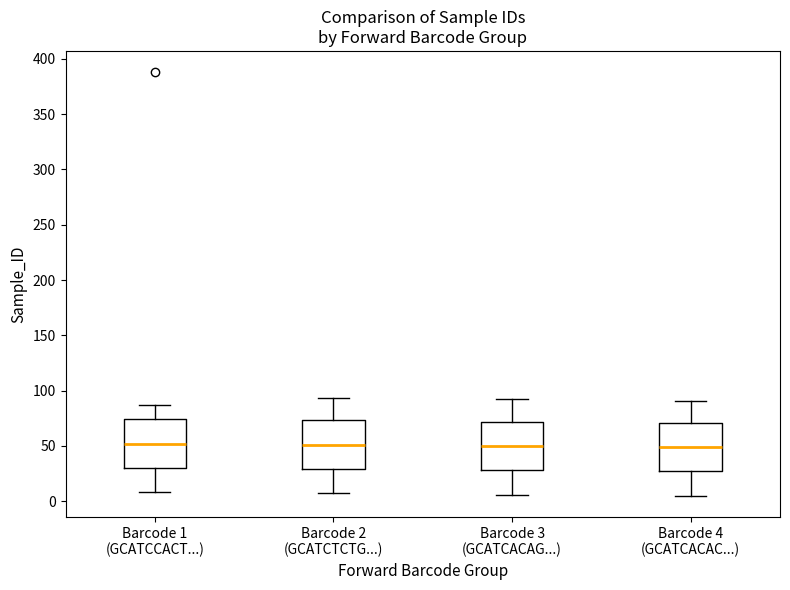

Where is the lower edge of the box for Barcode 2 (GCATCTCTG...) on the y-axis? The values are not printed on the chart, so give them approximately, as read against the axis.

30